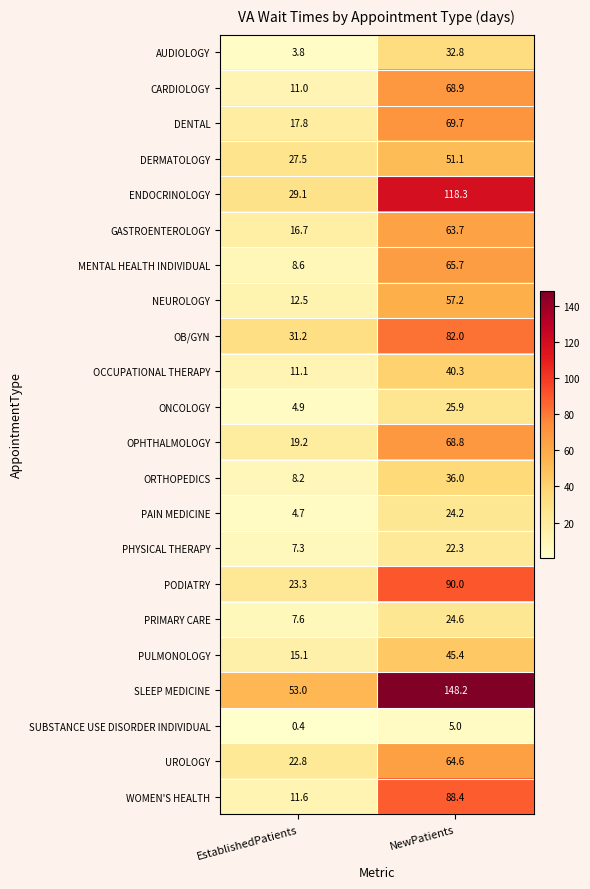

Is it true that PRIMARY CARE equals 17.2 at NewPatients?

False